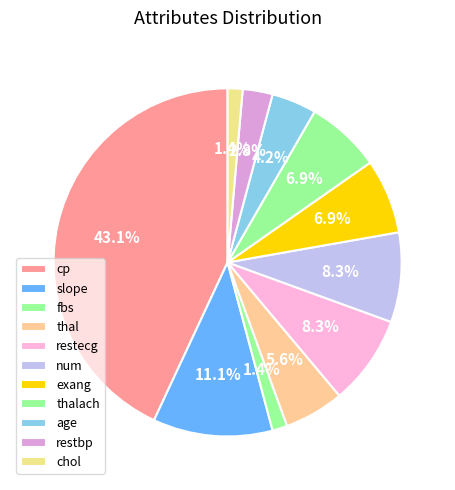

How many slices are in this pie chart?

11